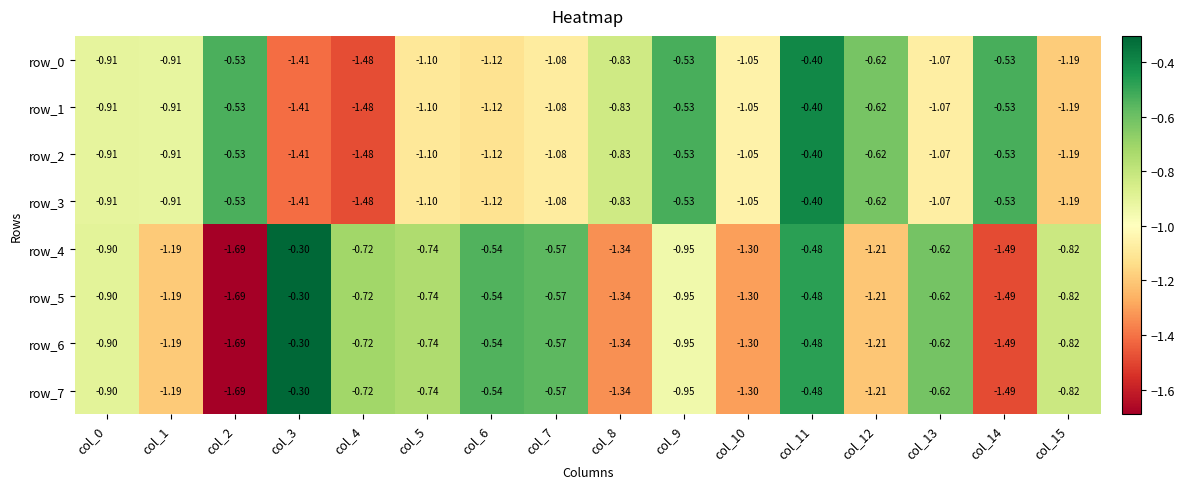

Is the value of row_1 at col_5 greater than the value of row_0 at col_1?

No